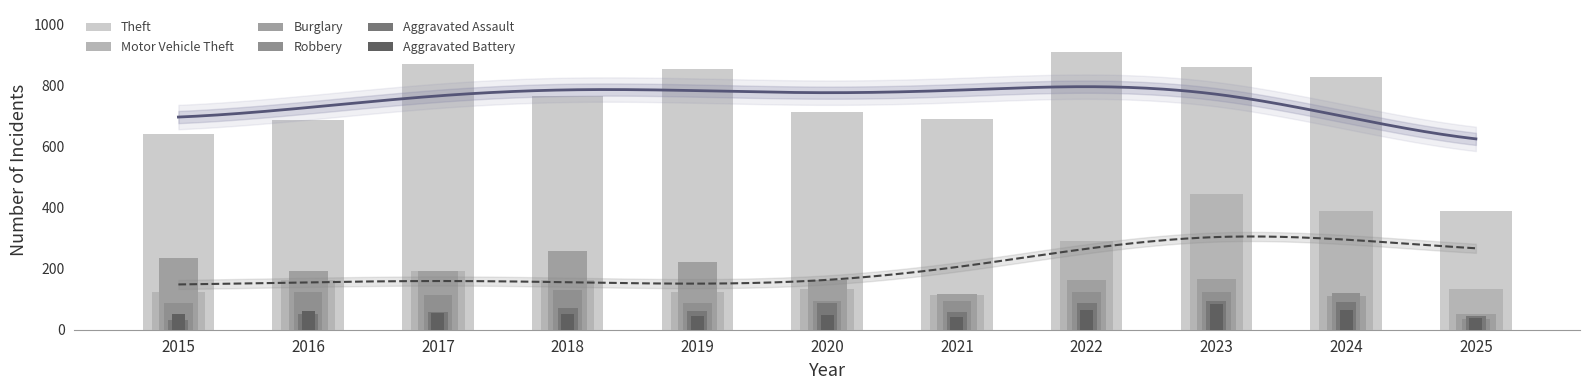

At which label does Aggravated Assault reach its peak?

2023